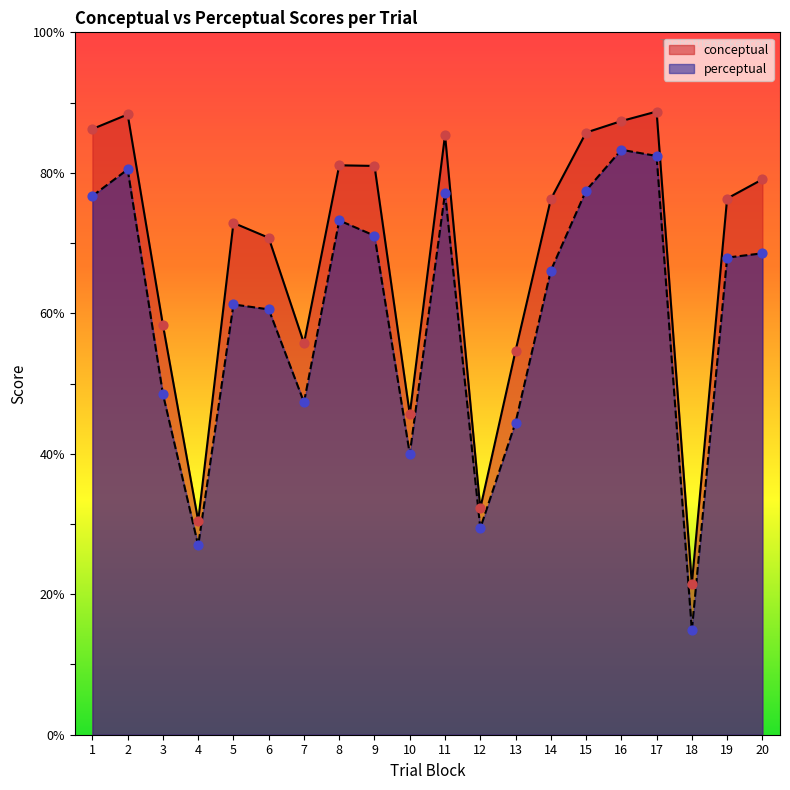

What are all the series names shown in the legend?

conceptual, perceptual